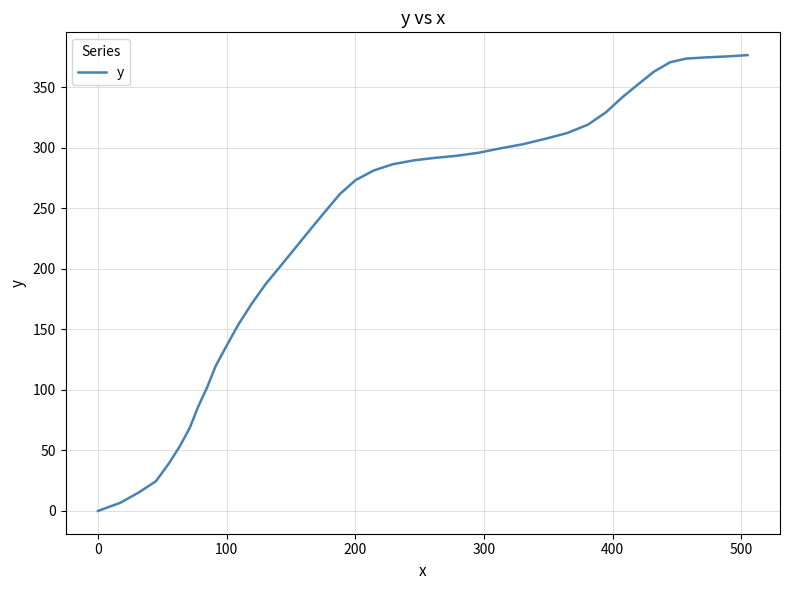

What is the greatest value displayed?

376.4